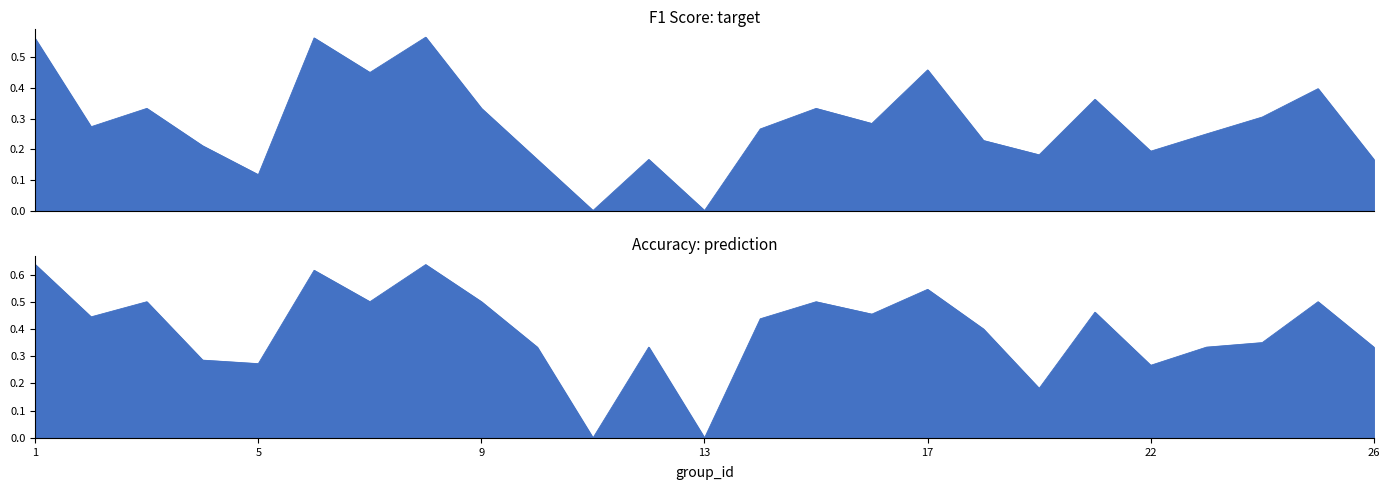

At how many categories does at least one series exceed 0?

23